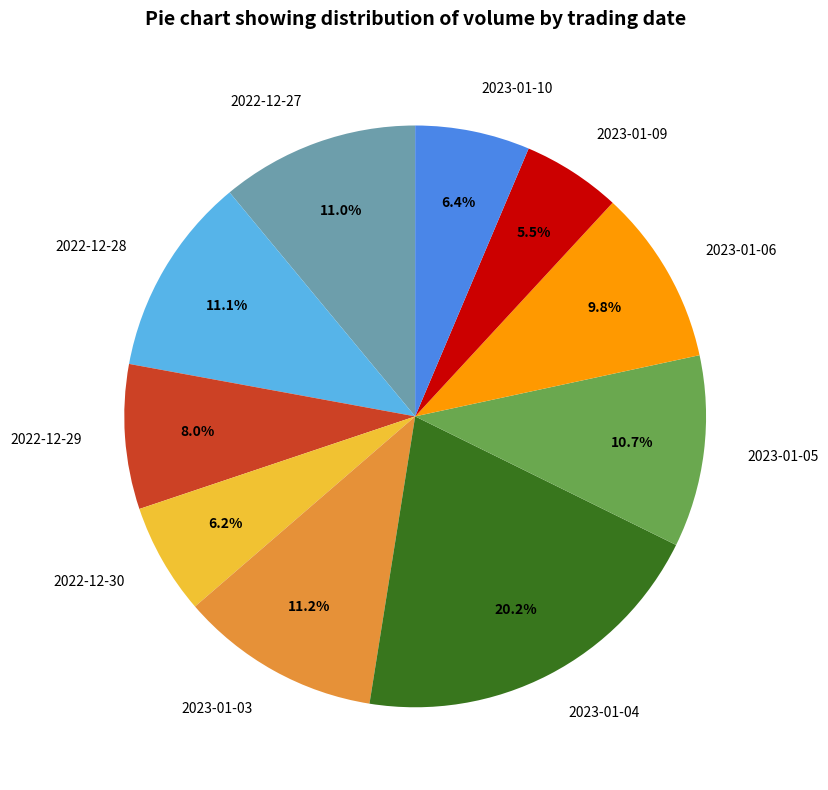

Does any single category account for the majority?

No